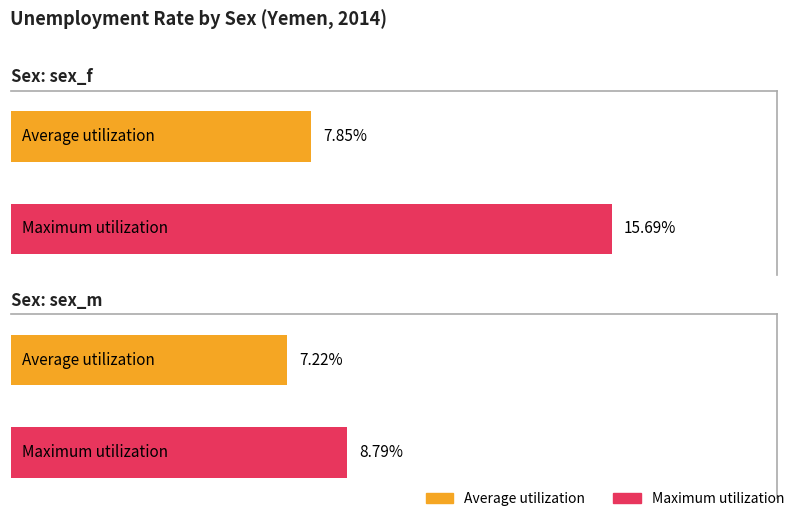

Which series changed the most between sex_f and sex_m?

Maximum utilization